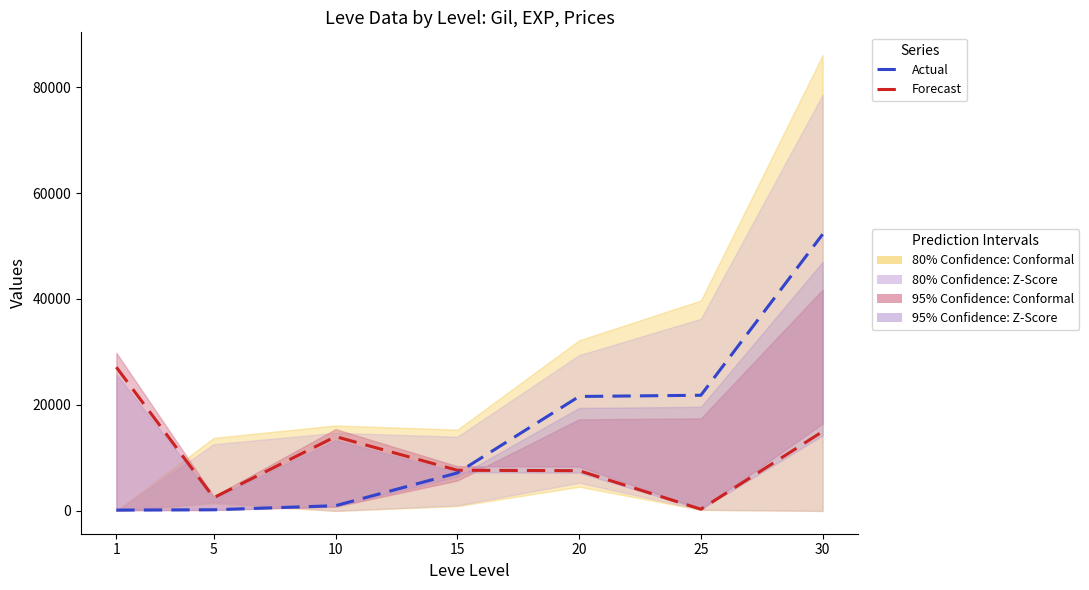

True or false: Forecast has a value of 7984 at 30.

False